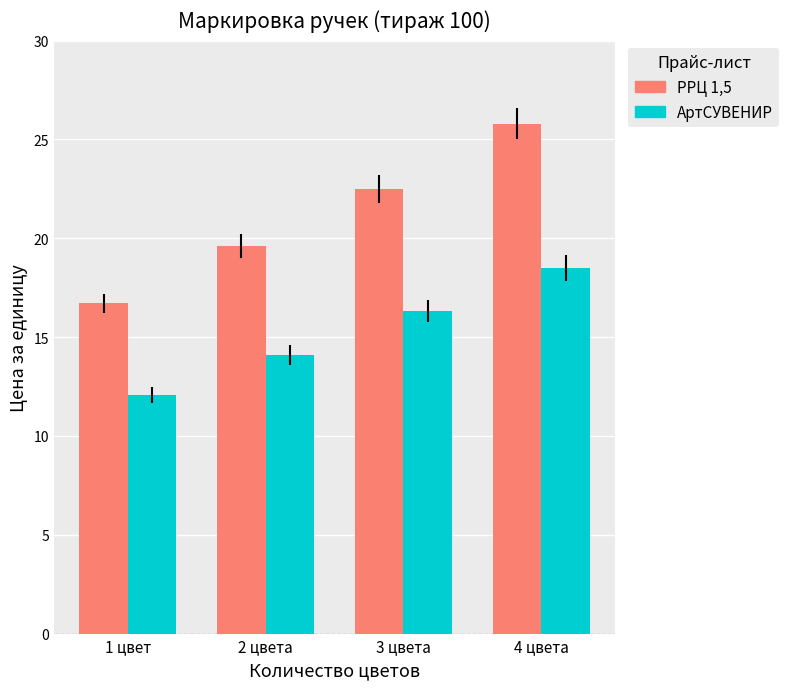

True or false: РРЦ 1,5 has a value of 44.7 at 4 цвета.

False